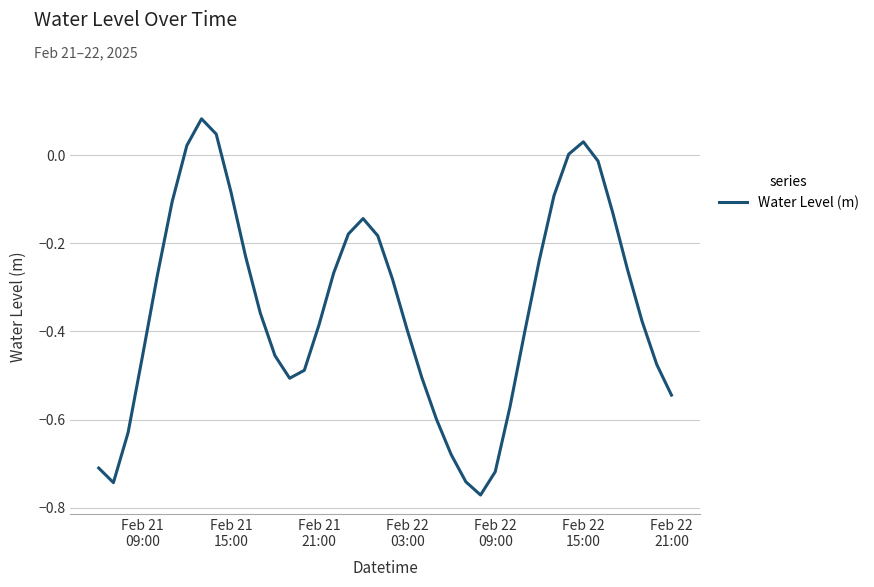

What is the difference between the maximum and minimum values?

0.9